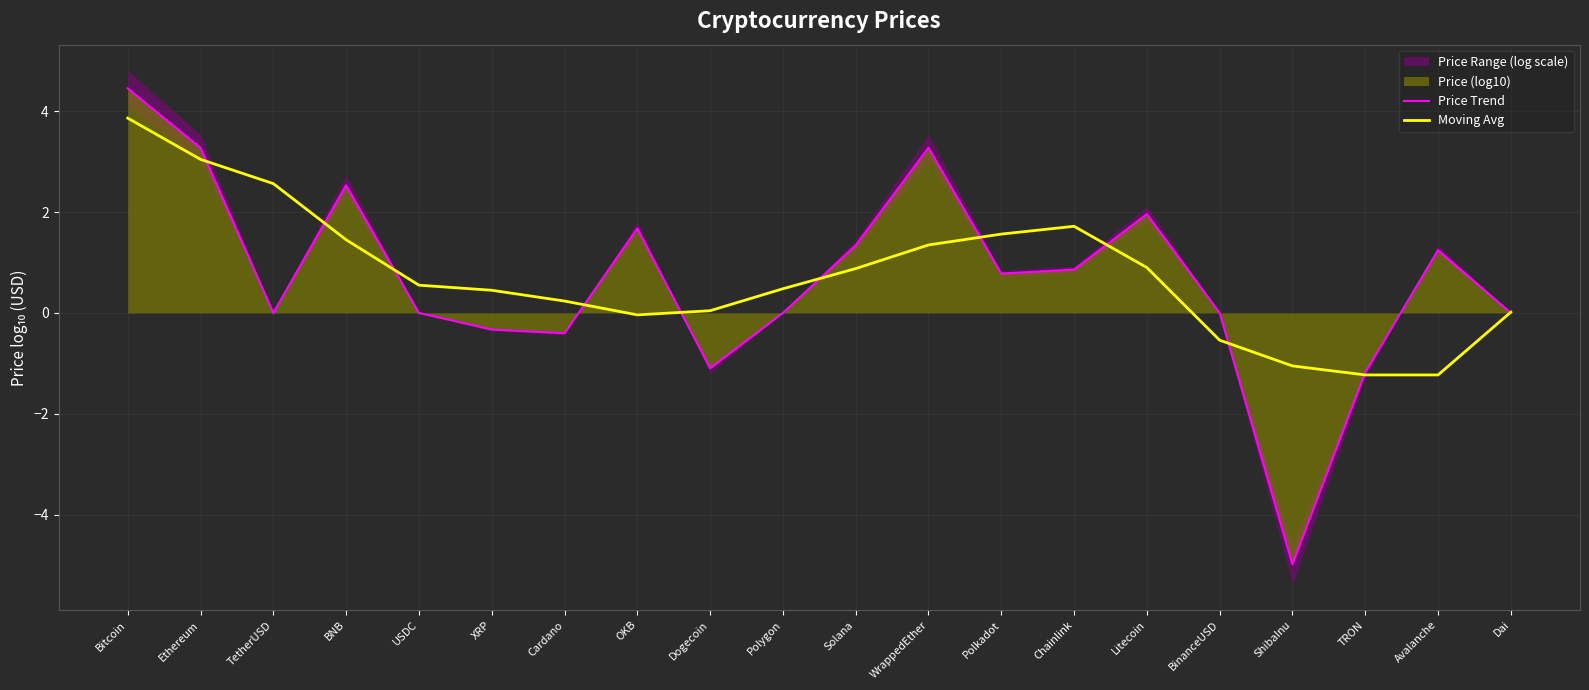

Read the Moving Avg value at ShibaInu.

-1.1